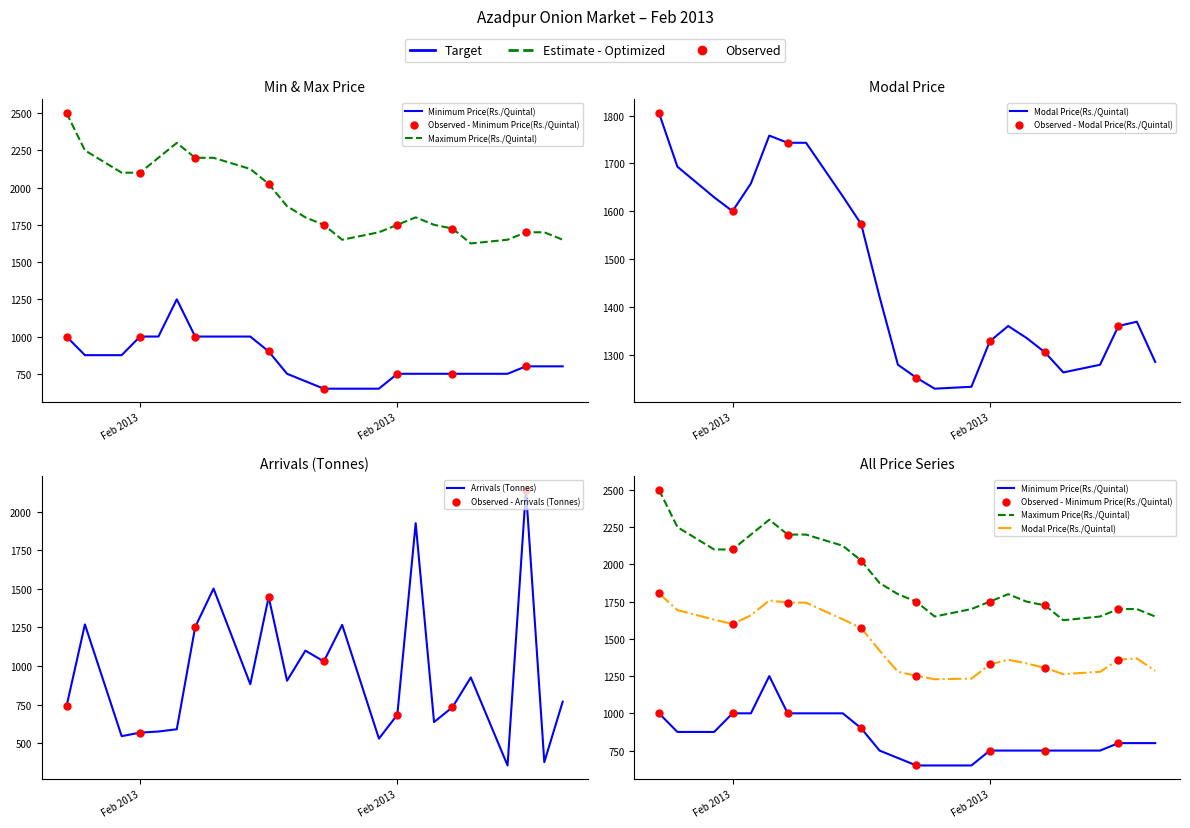

Which series reaches the maximum Y coordinate?

Maximum Price(Rs./Quintal)